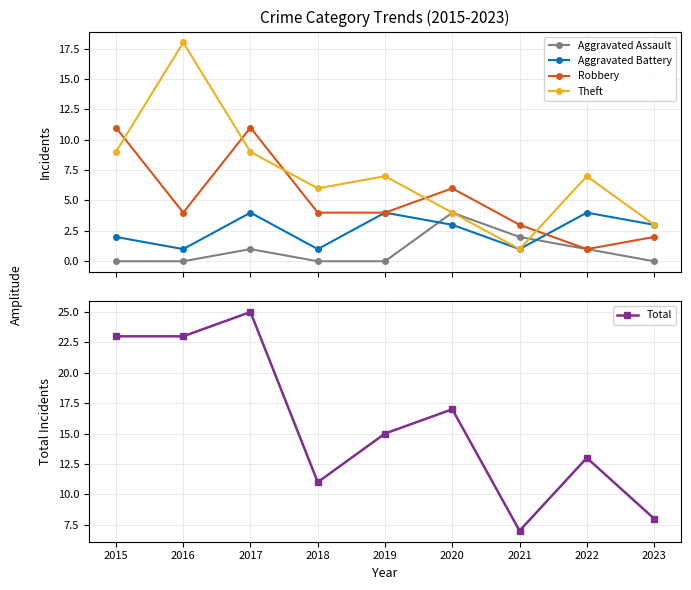

Reading right to left, what are all the values shown in this chart?

Aggravated Assault: 0	1	2	4	0	0	1	0	0
Aggravated Battery: 3	4	1	3	4	1	4	1	2
Robbery: 2	1	3	6	4	4	11	4	11
Theft: 3	7	1	4	7	6	9	18	9
Total: 8	13	7	17	15	11	25	23	23